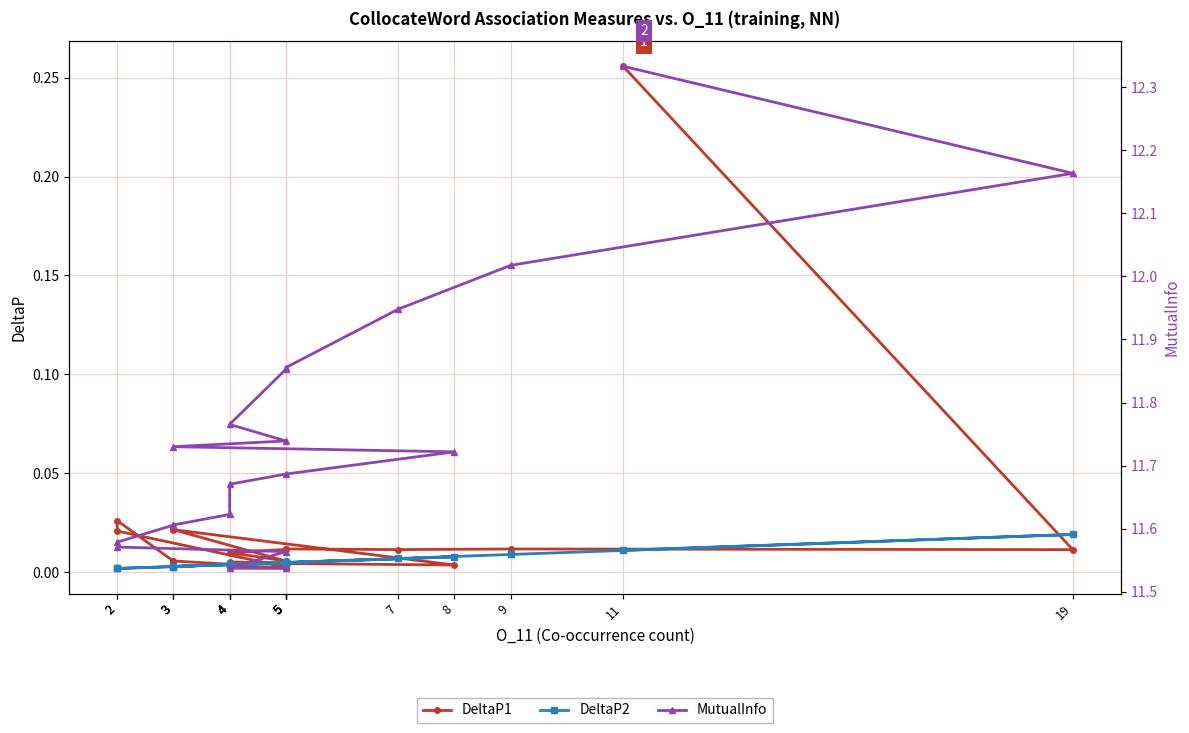

Is this an area chart (filled region under the line)?

No